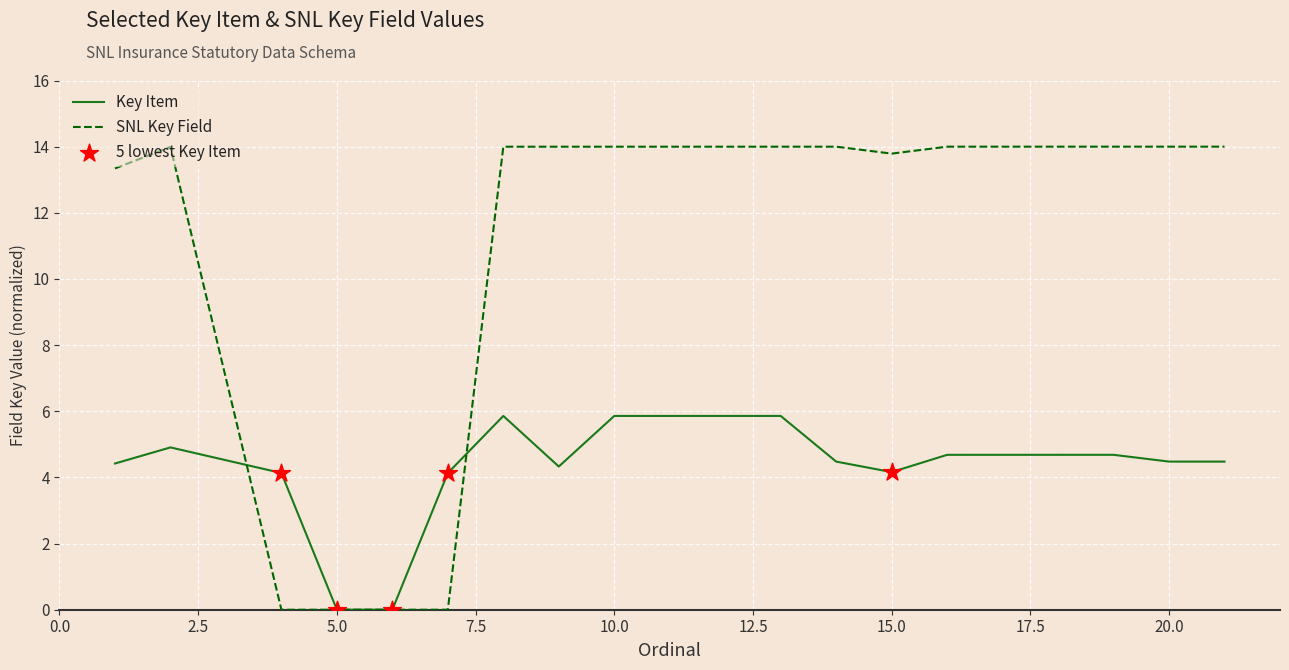

At how many categories does at least one series exceed 6?

16